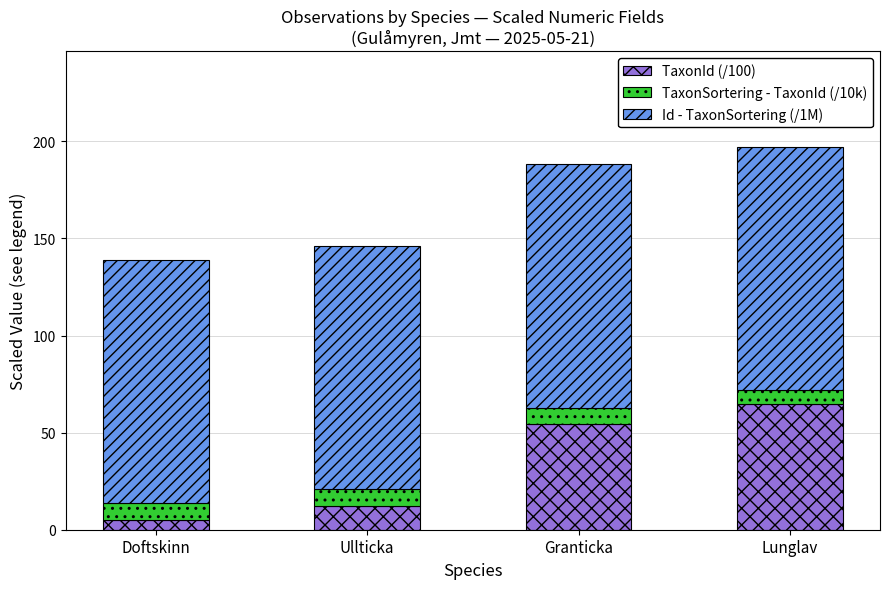

What is the total value across all series at Doftskinn?

139.1